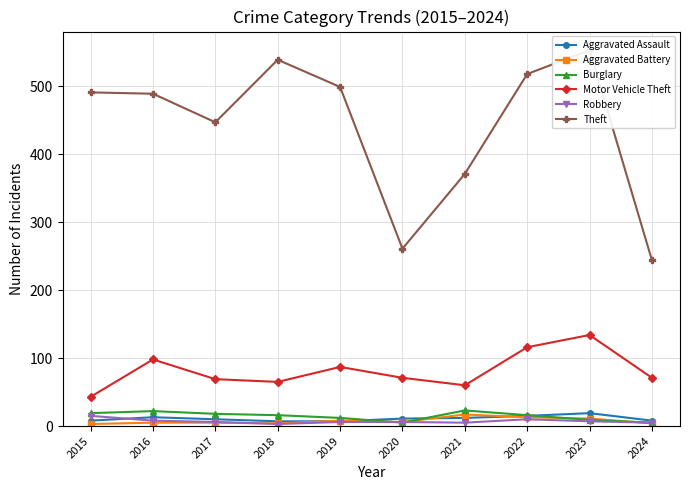

Rank the series by their maximum value, from highest to lowest.

Theft, Motor Vehicle Theft, Burglary, Aggravated Assault, Aggravated Battery, Robbery